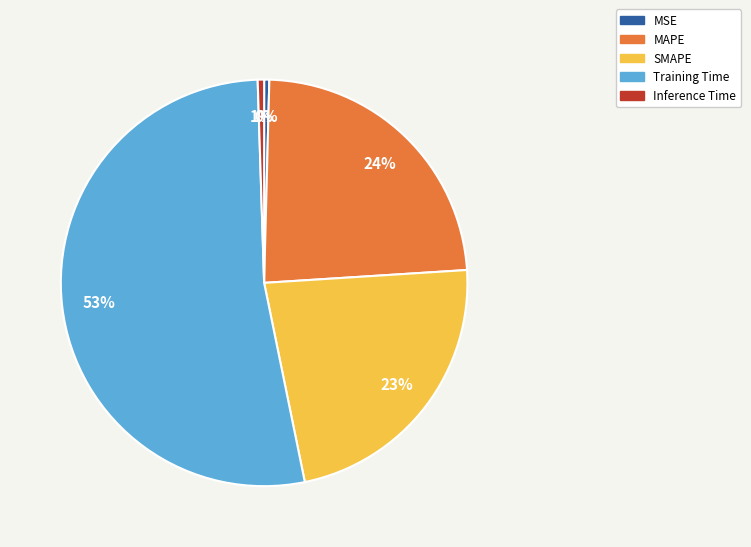

Does Training Time account for over 50% of the chart?

Yes